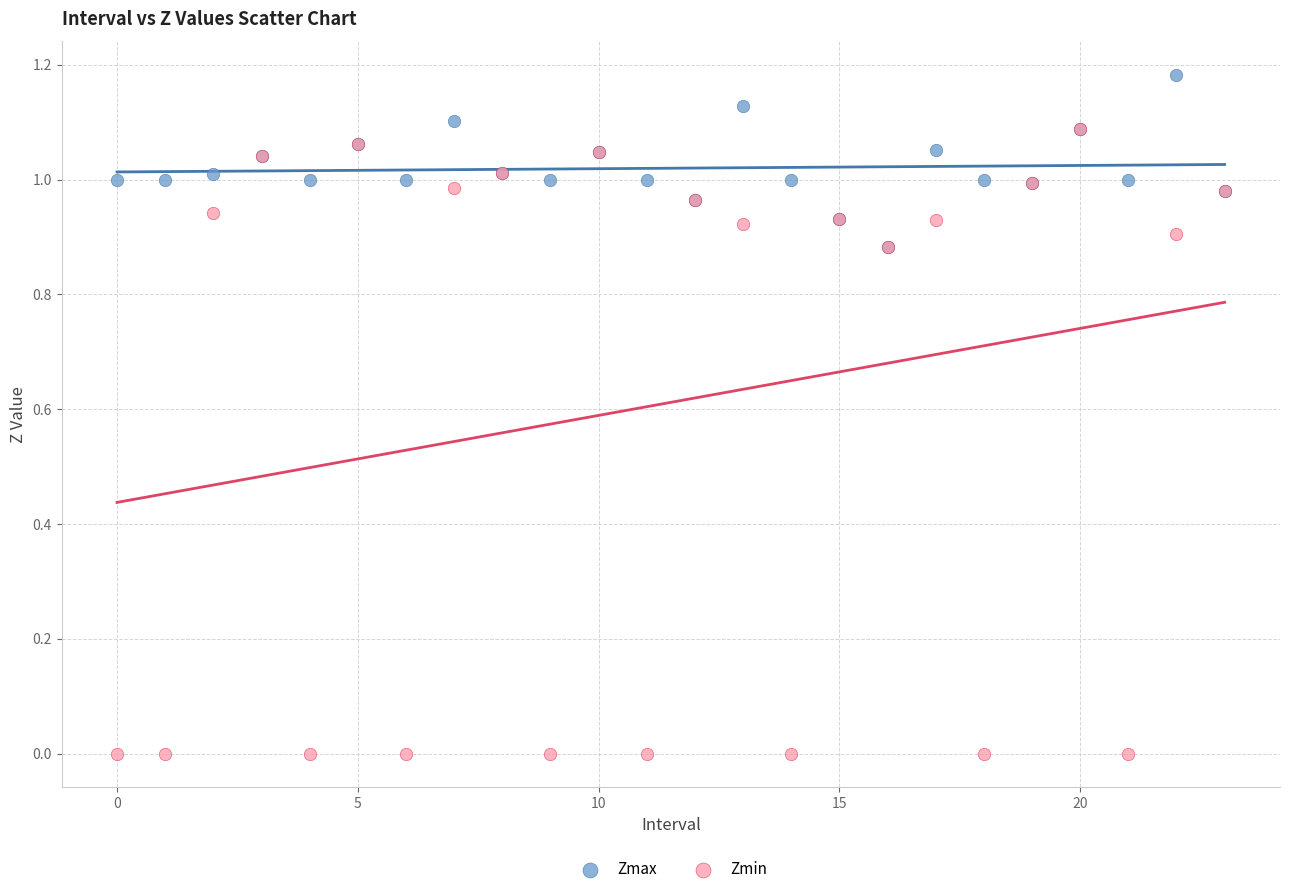

Which series contains the highest Y value?

Zmax